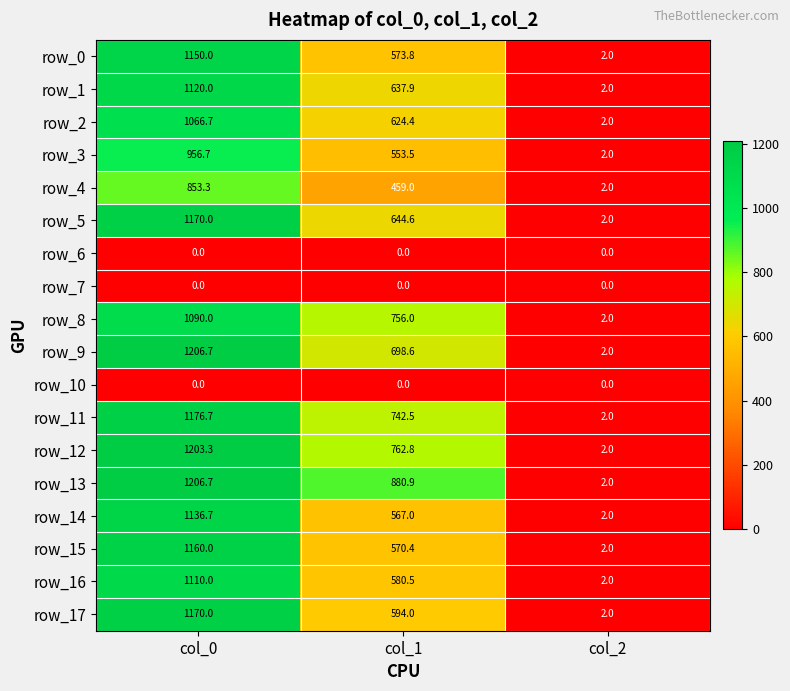

At which label does row_12 first exceed 762?

col_0